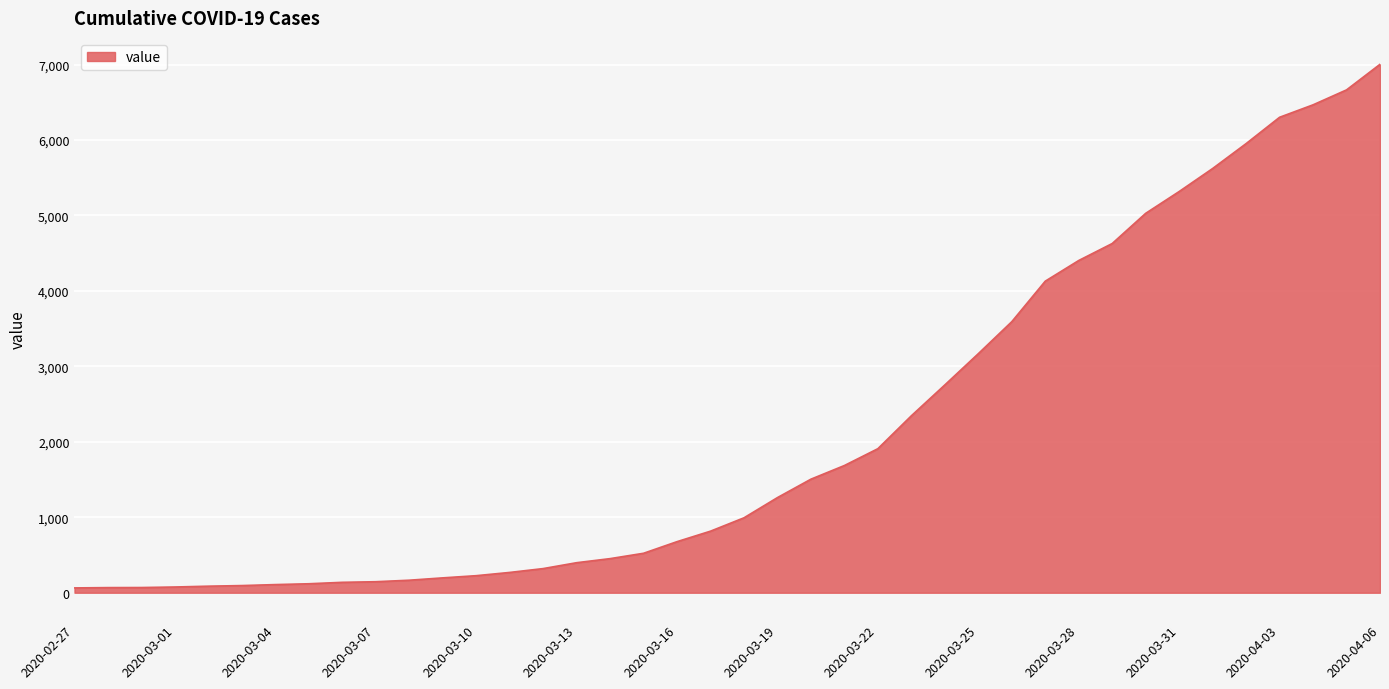

How many categories are shown in the chart?

40